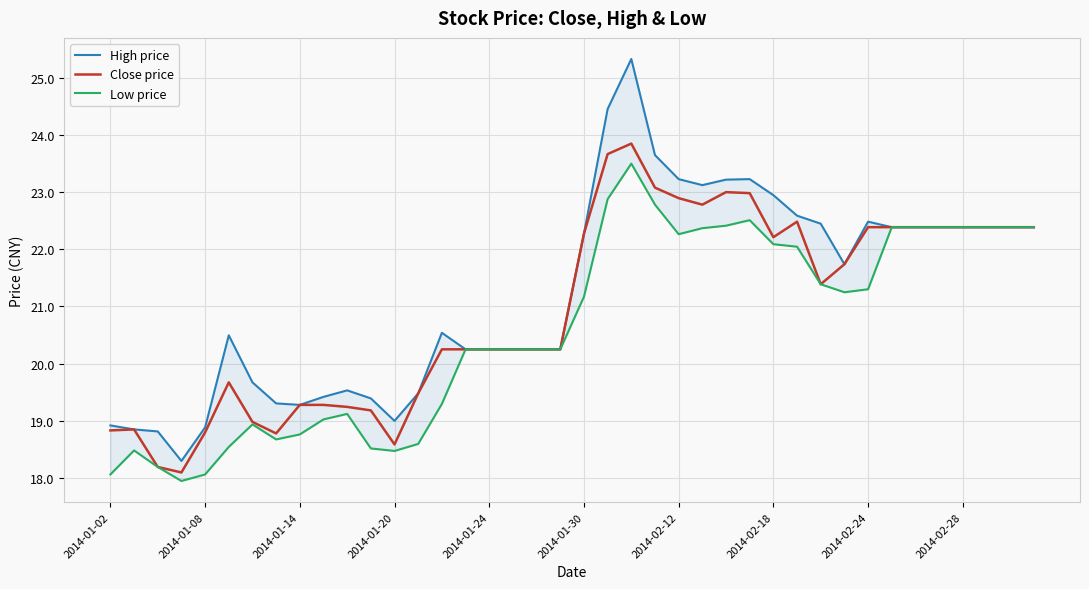

What is the highest value of the Close price series?

23.9